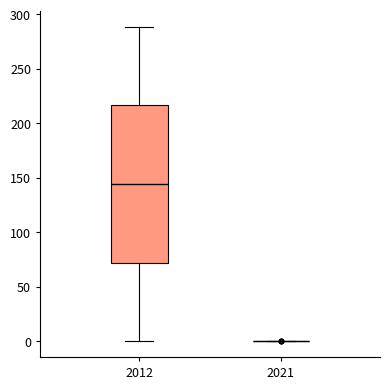

Reading left to right, read every box against the y-axis: the position of its median line, the range the box covers, and the ends of its whiskers. The values are not printed on the chart, so give them approximately, as read against the axis.

2012: median 145, box 70 to 215, whiskers 0 to 290
2021: box collapsed to a line at 0, whiskers 0 to 0